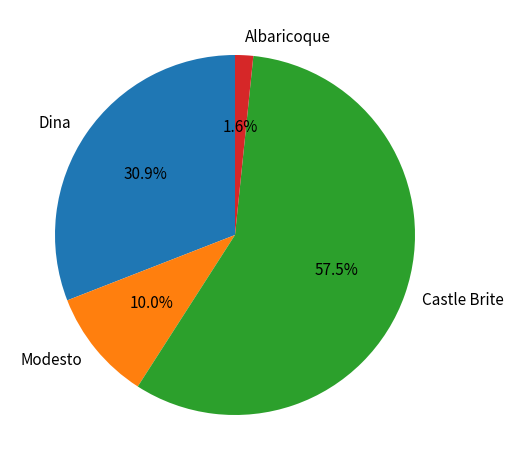

Count the number of slices in the pie.

4